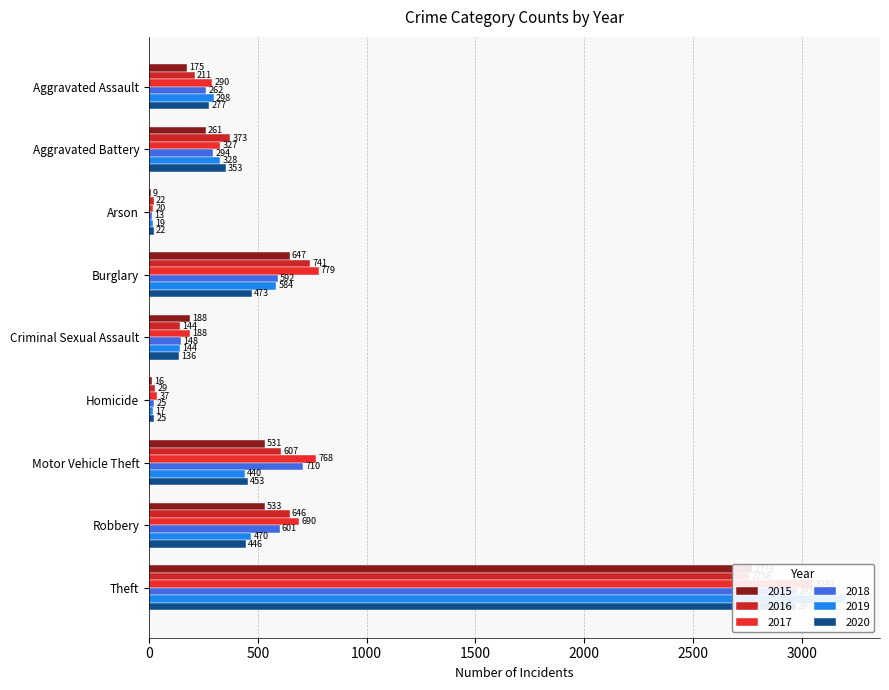

What is the difference between the second highest and second lowest values in the 2017 series?

742